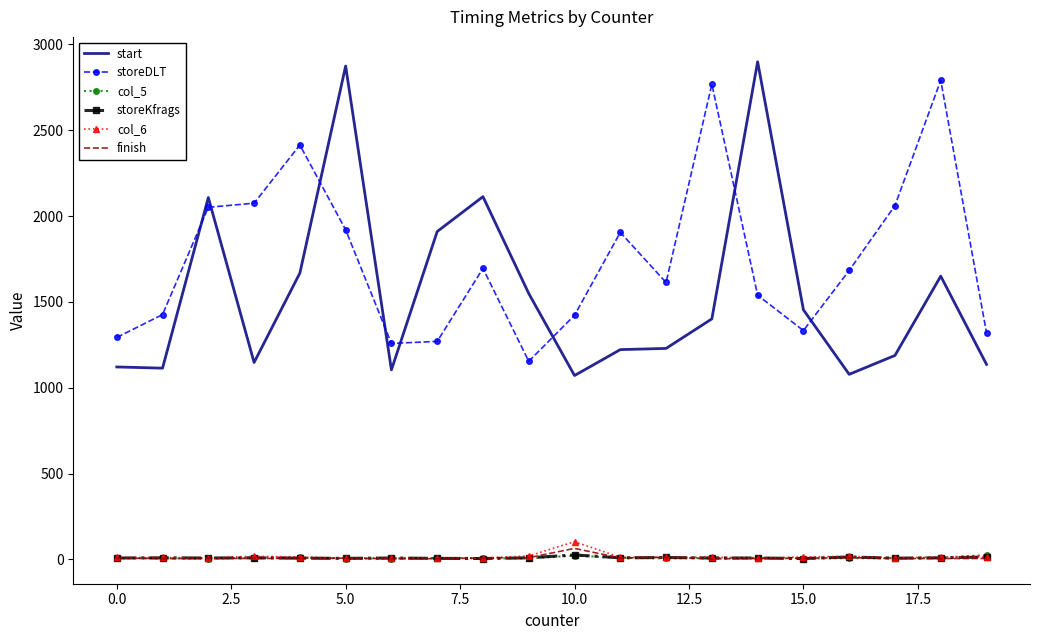

Which series has the largest range (max minus min)?

start